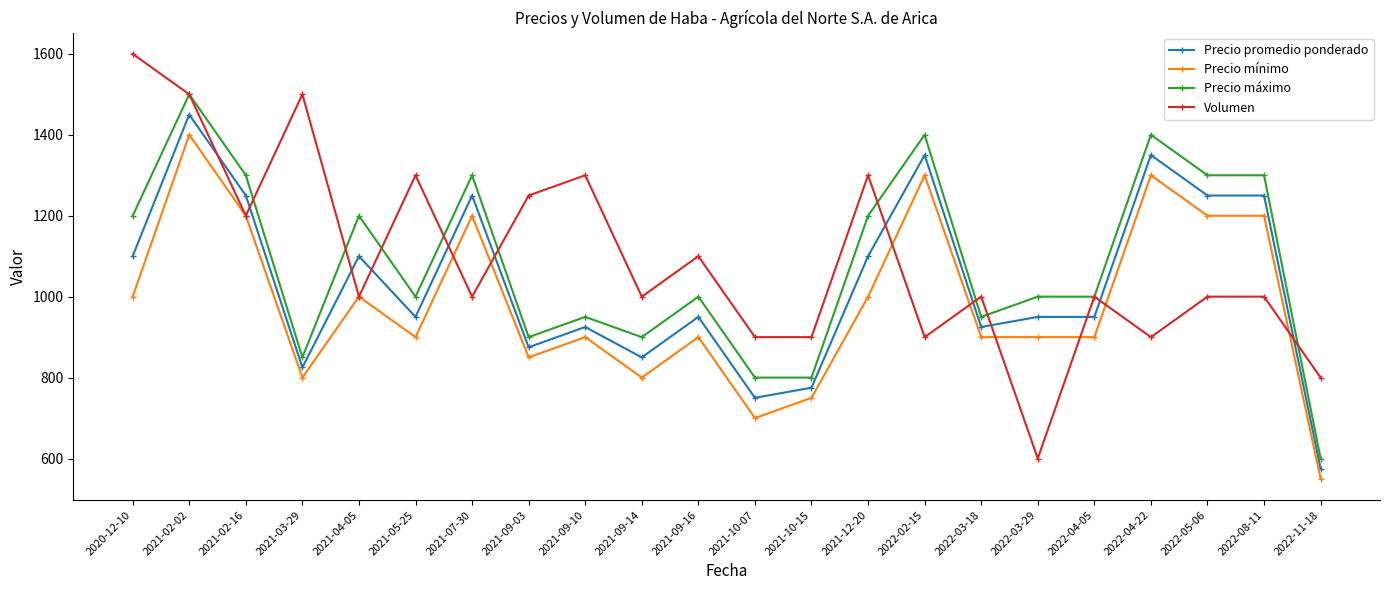

What is the difference between the highest and lowest values at 2021-07-30?

300